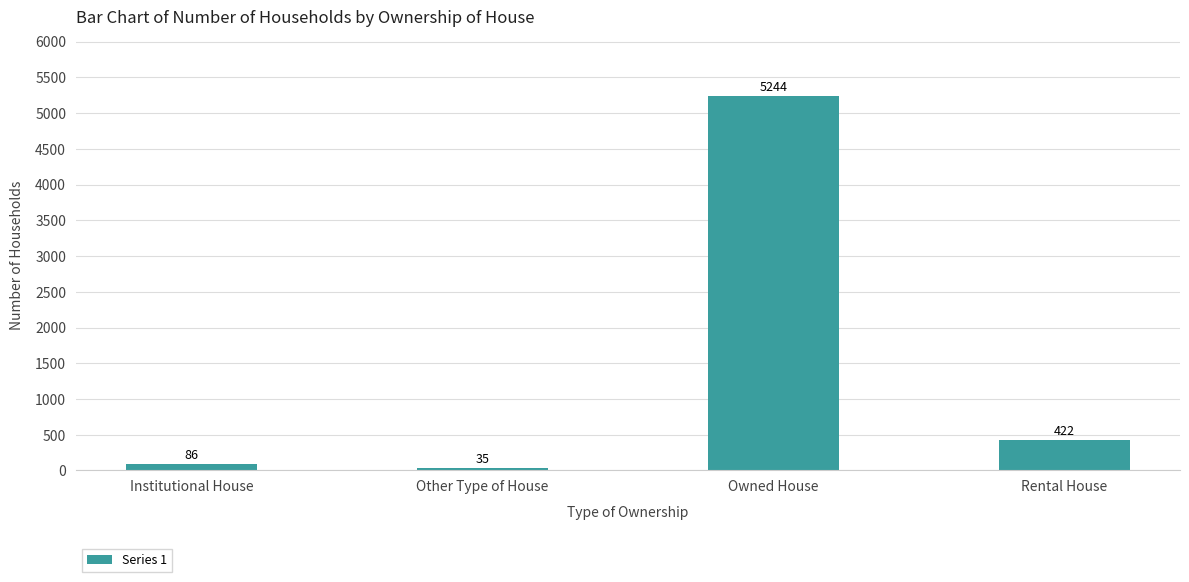

Where does the data first go above 422?

Owned House